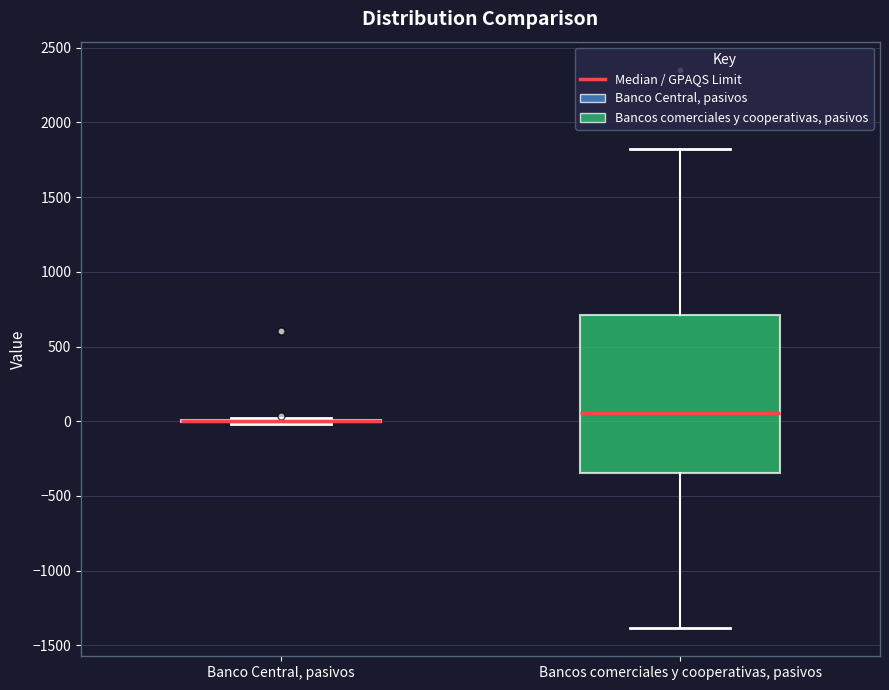

Which box is the tallest, from its lower edge to its upper edge?

Bancos comerciales y cooperativas, pasivos